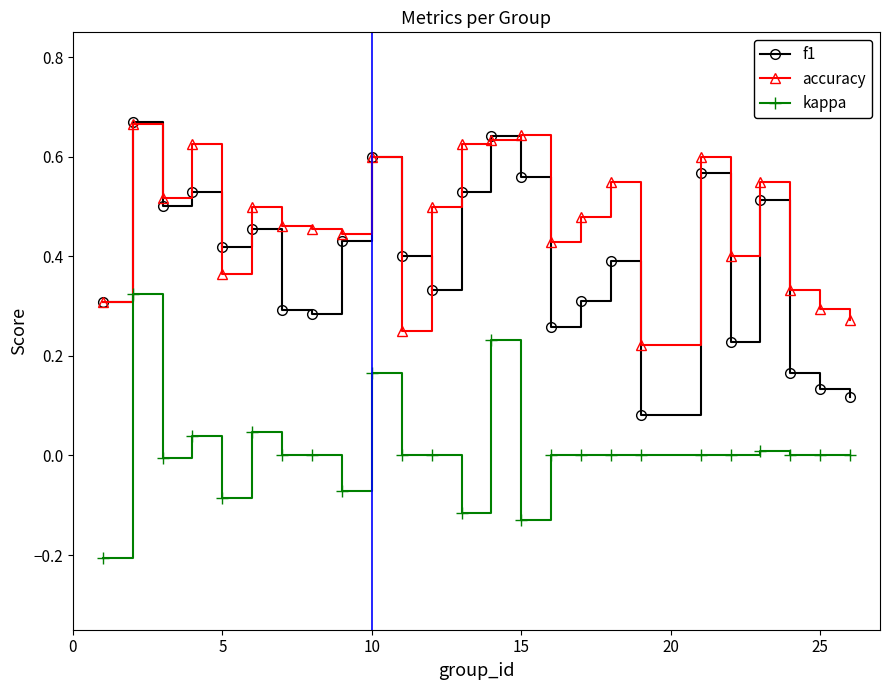

List the series in order of their overall mean, highest first.

accuracy, f1, kappa